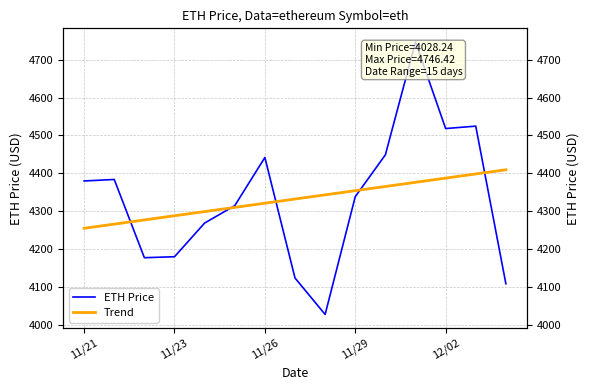

Reading left to right, transcribe all the data shown in this chart.

ETH Price: 4380.1	4384.0	4177.8	4180.3	4269.1	4314.9	4442.0	4124.3	4028.2	4338.6	4449.0	4746.4	4518.2	4524.6	4109.0
Trend: 4255.3	4266.3	4277.3	4288.4	4299.4	4310.4	4321.4	4332.4	4343.5	4354.5	4365.5	4376.5	4387.5	4398.6	4409.6